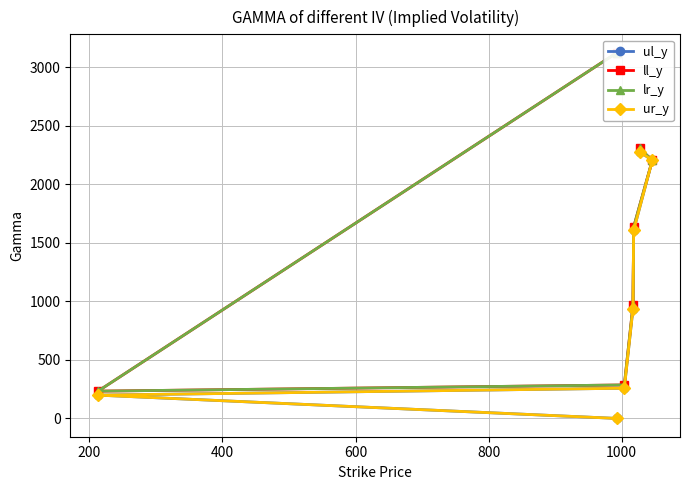

What is the maximum value shown in the chart?

3125